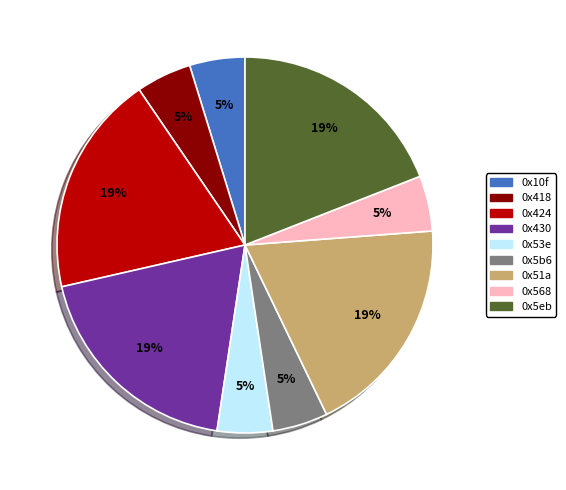

Is it true that 0x51a is 28% of the pie?

False